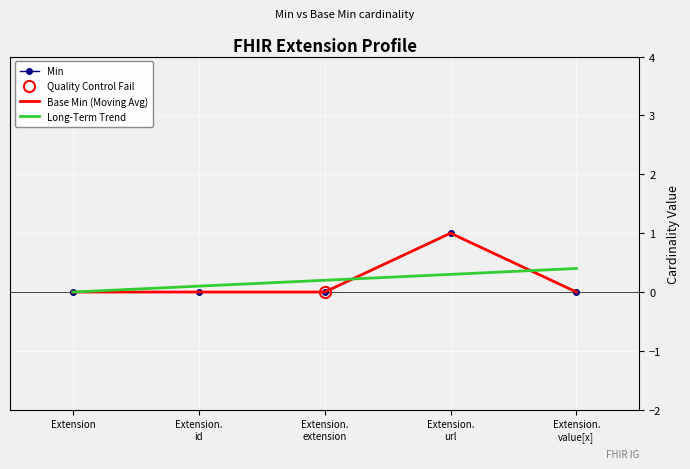

True or false: Base Min (Moving Avg) and Min intersect in this chart.

False